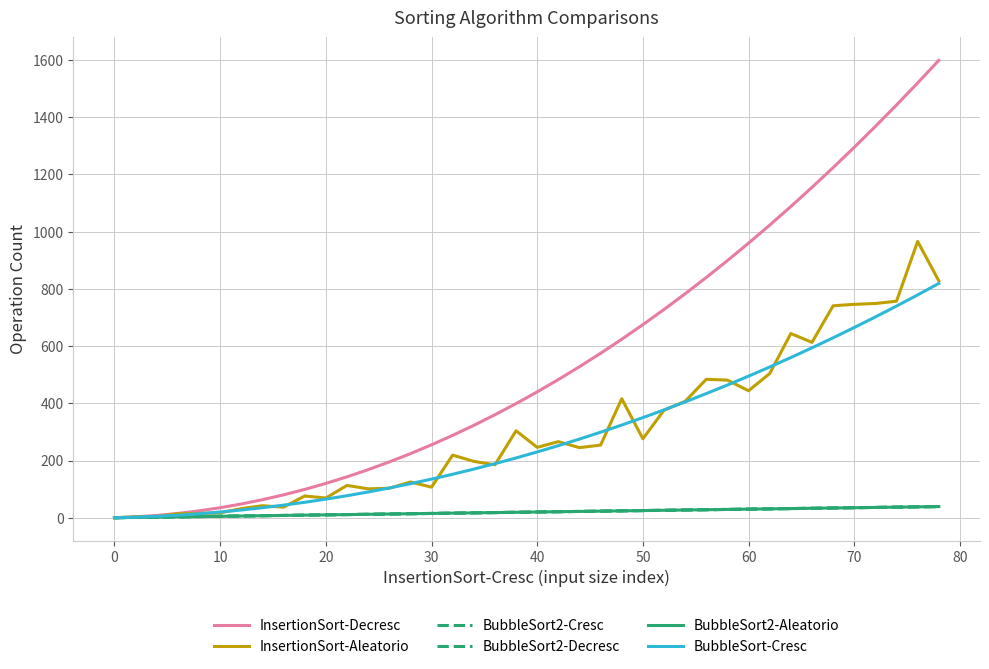

Does the chart display data point markers on the line(s)?

No